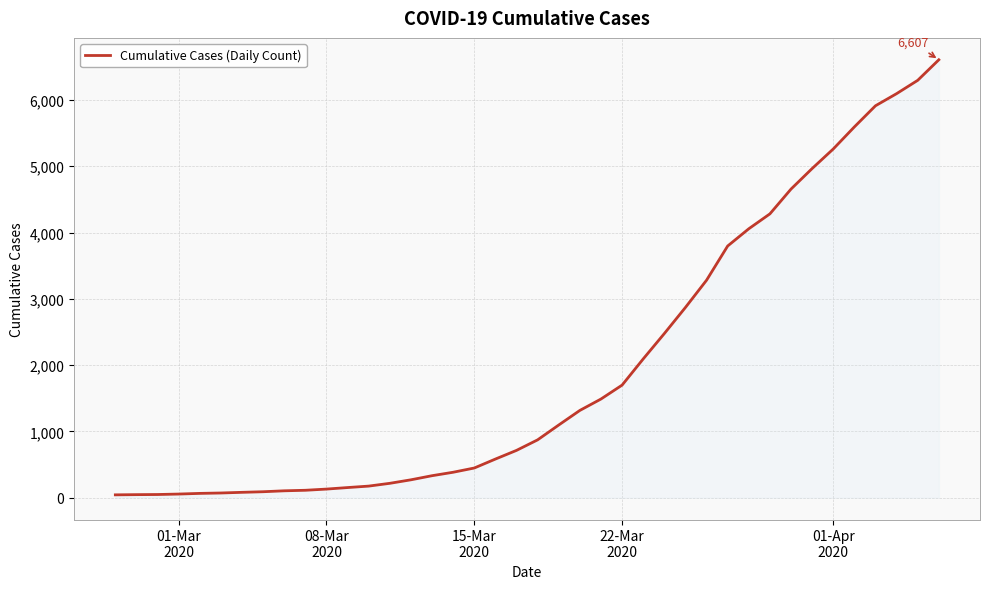

What is the maximum value shown in the chart?

6607